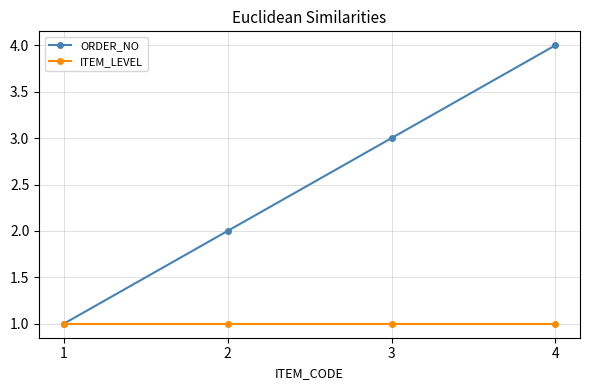

What is the difference between the maximum and minimum values in the ORDER_NO series?

3